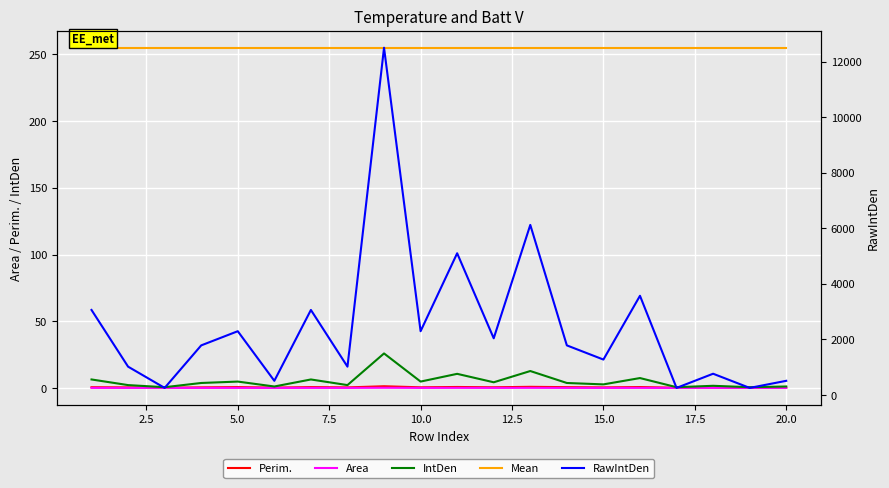

How many data points in RawIntDen are above 1785?

9